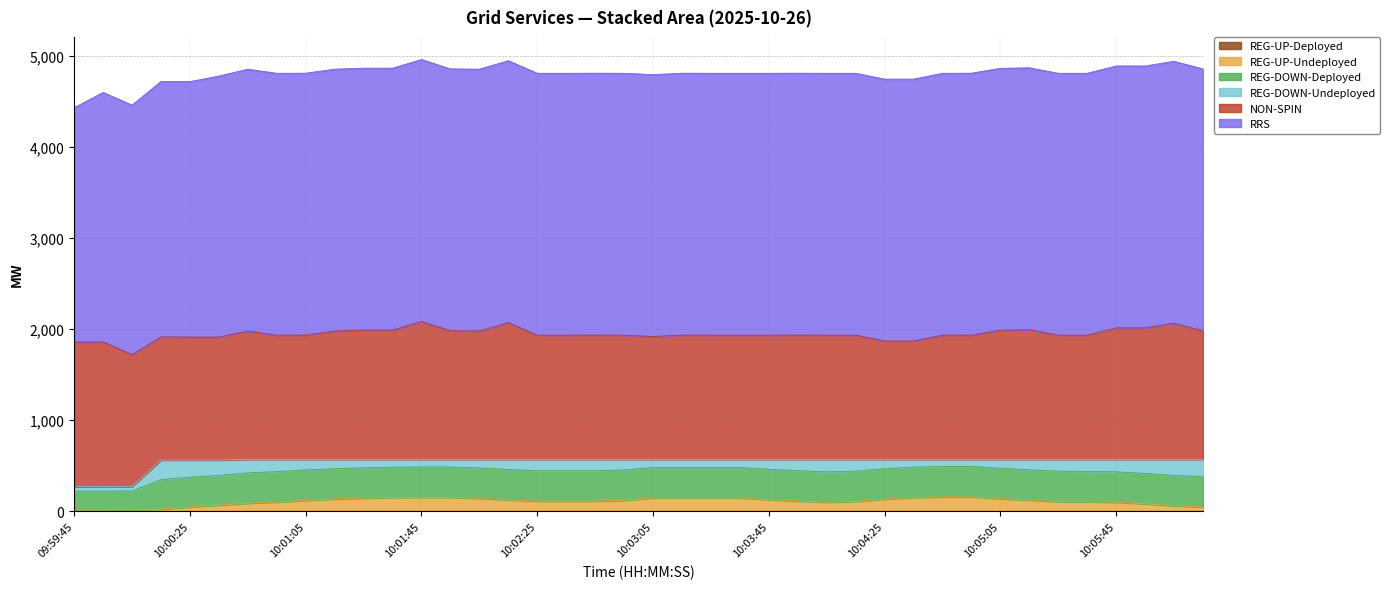

Does the chart display data point markers on the line(s)?

No